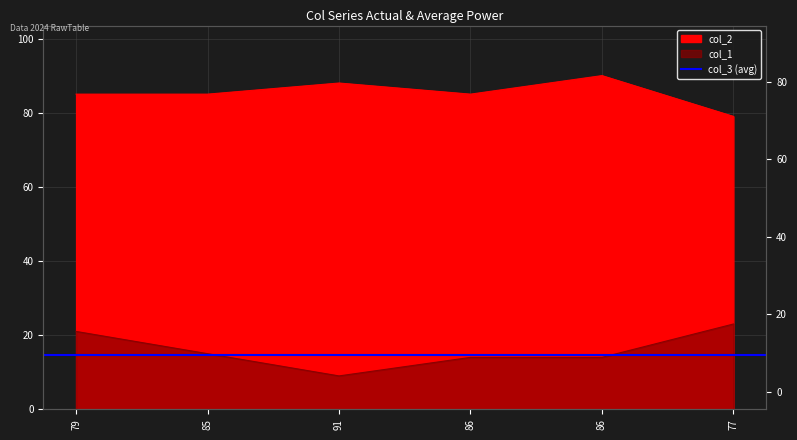

The col_1 series shows 9 at 91. True or false?

True